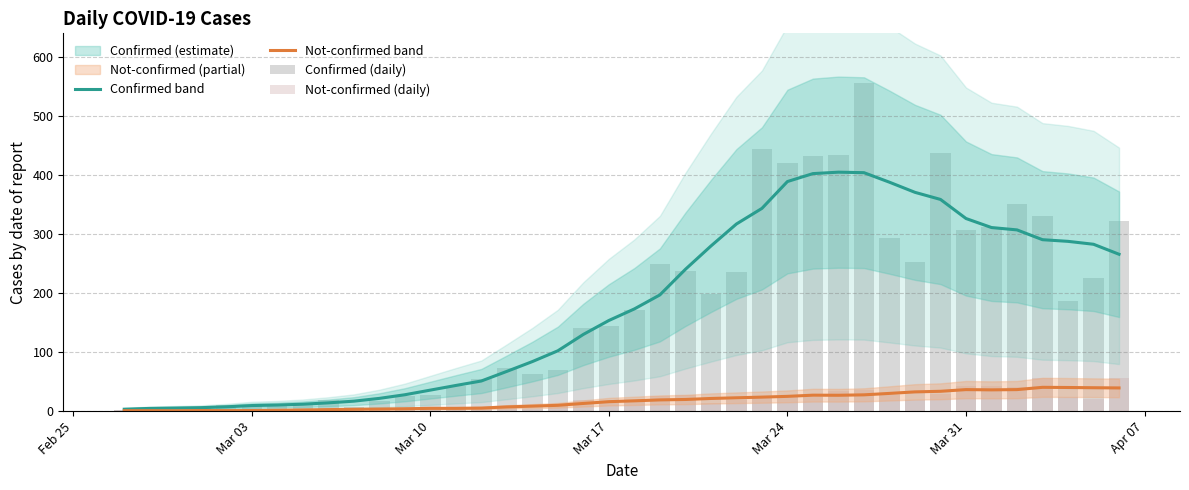

What is the sum of all confirmed values?

7136.7